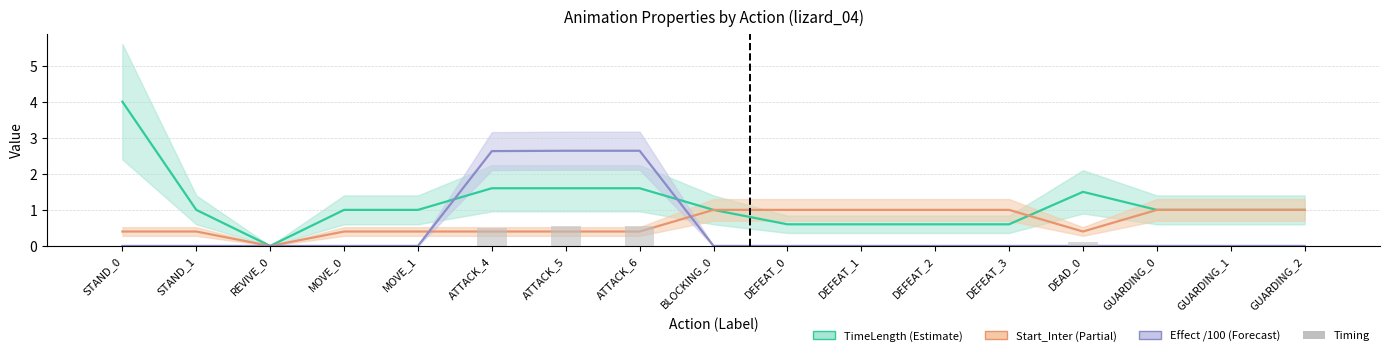

What position from the right is DEFEAT_3?

5